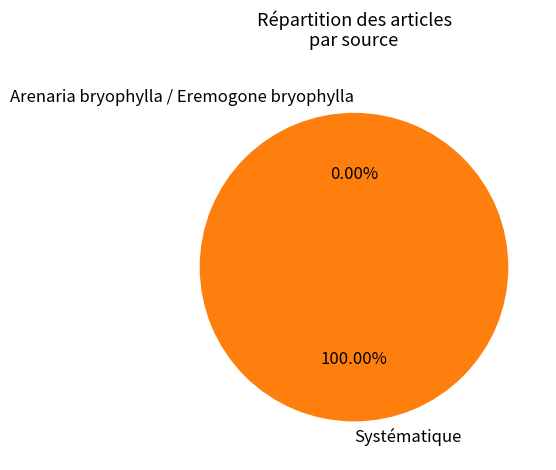

Do Systématique and Arenaria bryophylla / Eremogone bryophylla together represent more than half of the pie?

Yes